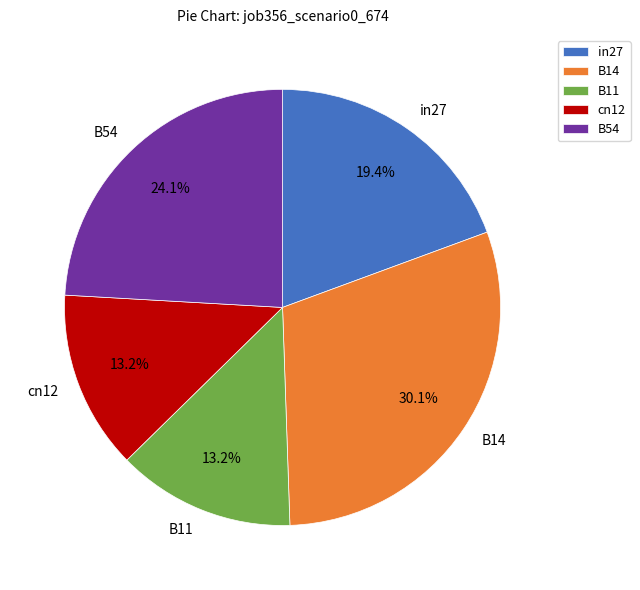

To the nearest percent, what is the difference between the largest and smallest slice percentages?

17%